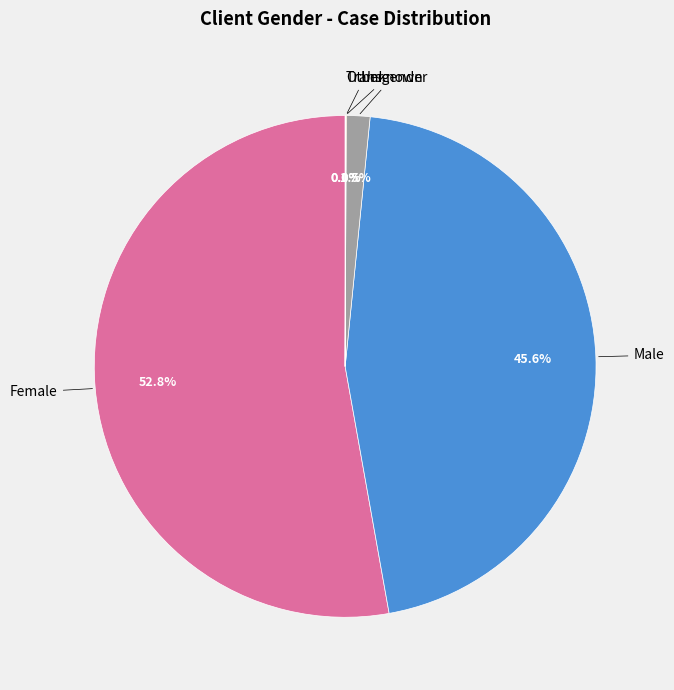

Does any single category account for the majority?

Yes